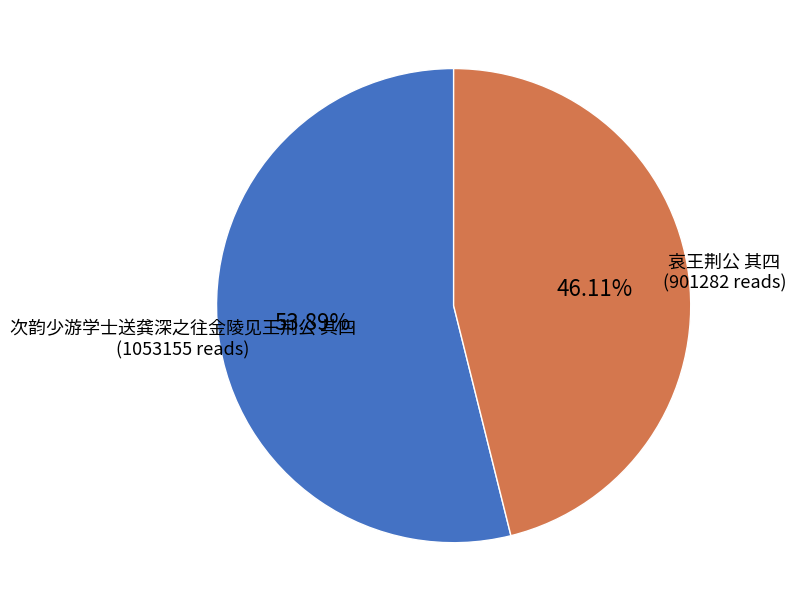

Is it true that 次韵少游学士送龚深之往金陵见王荆公 其四 is 54% of the pie?

True